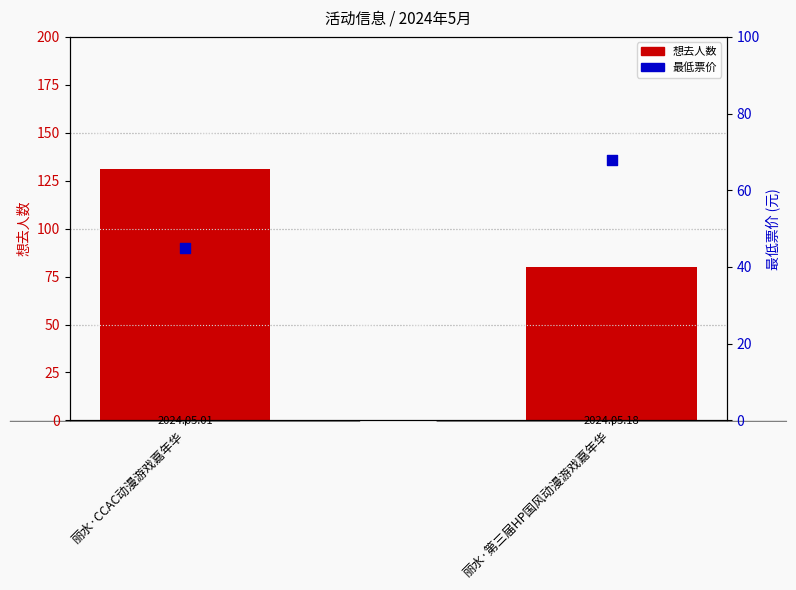

What is the total value across all series at 丽水·CCAC动漫游戏嘉年华?

176